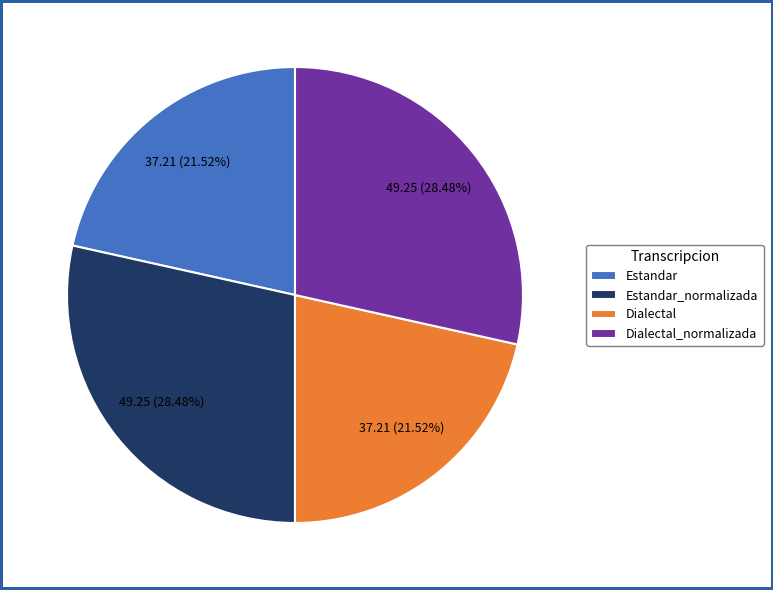

The Estandar slice represents 31% of the pie. True or false?

False